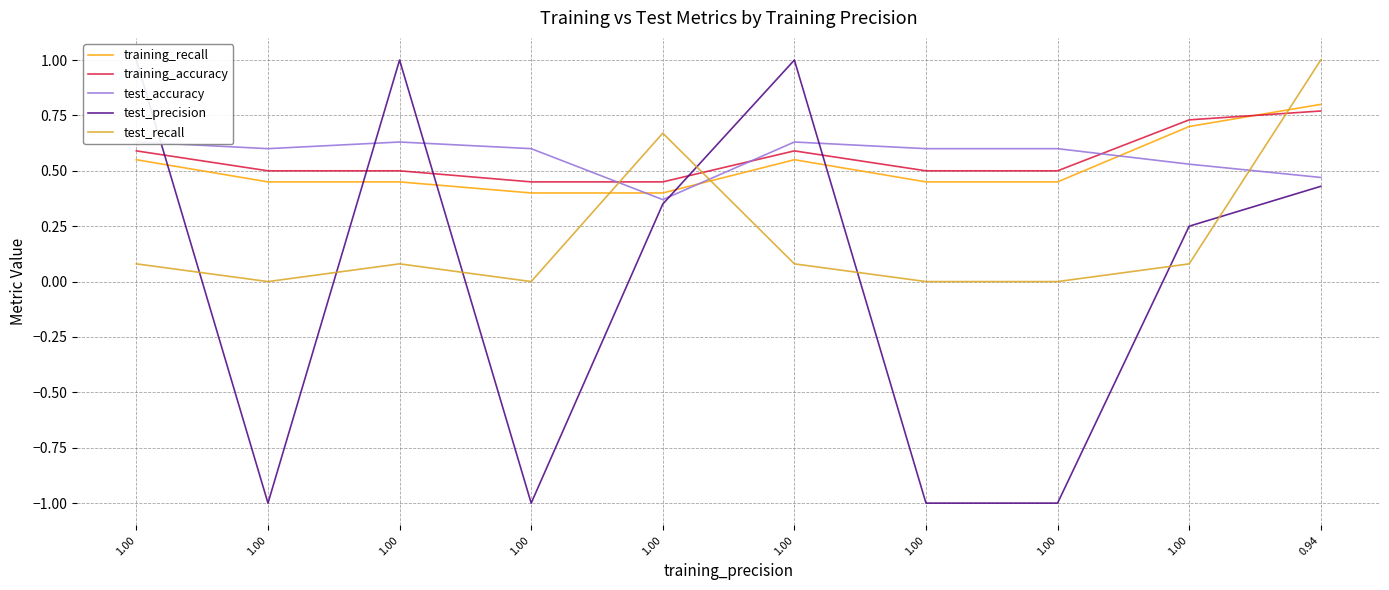

What is the maximum value for training_accuracy?

0.8